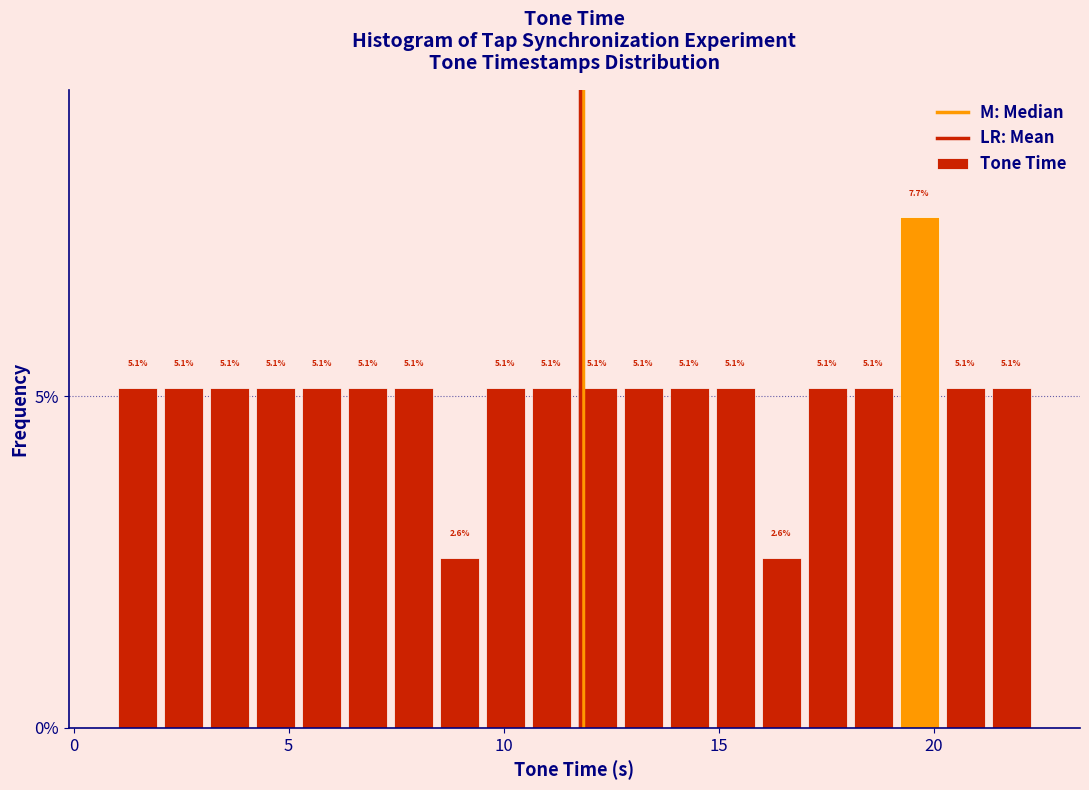

Around what value on the x-axis is the tallest bar? Give the approximate position of its centre, as read against the axis.

19.5